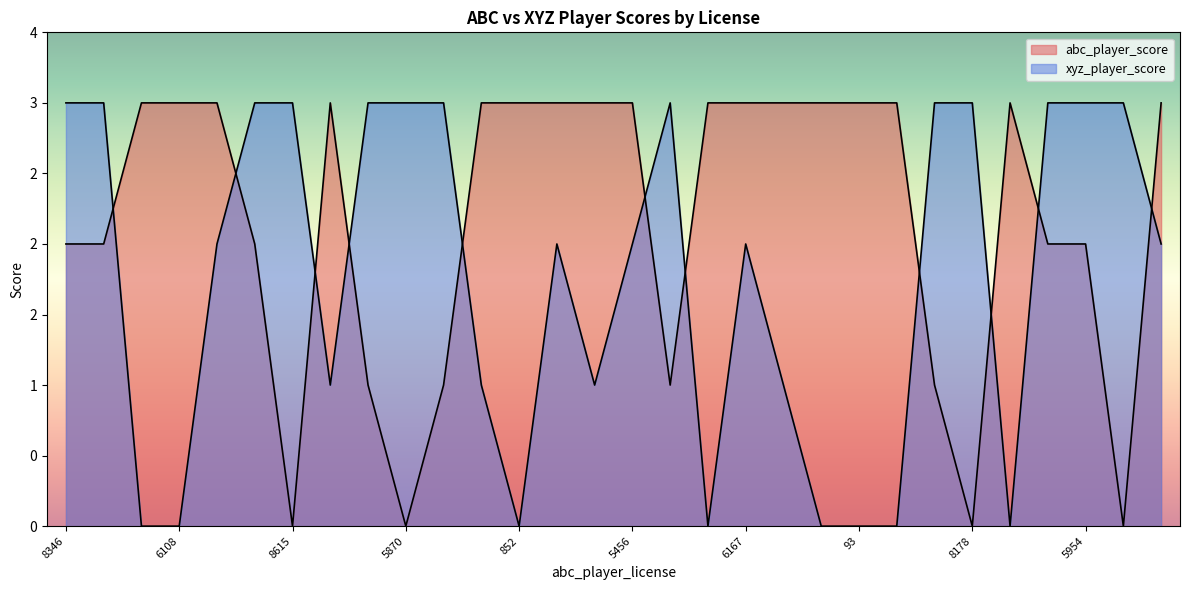

Which series has the widest spread of values?

abc_player_score